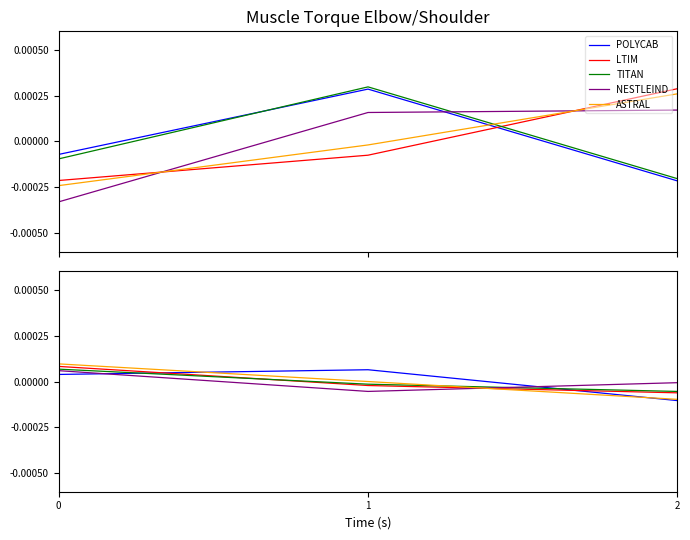

List the labels in order of LTIM value, smallest first.

2, 1, 0